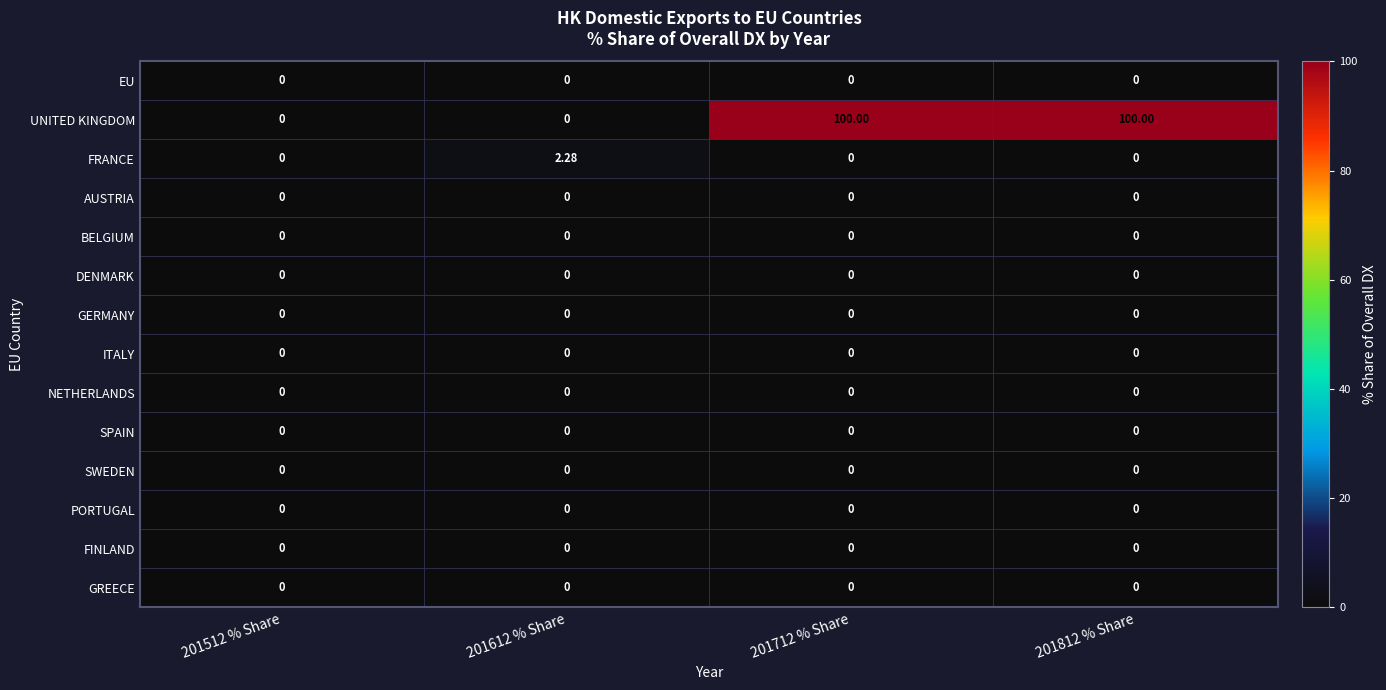

What is the spread (max minus min) of values at 201712 % Share?

100.0